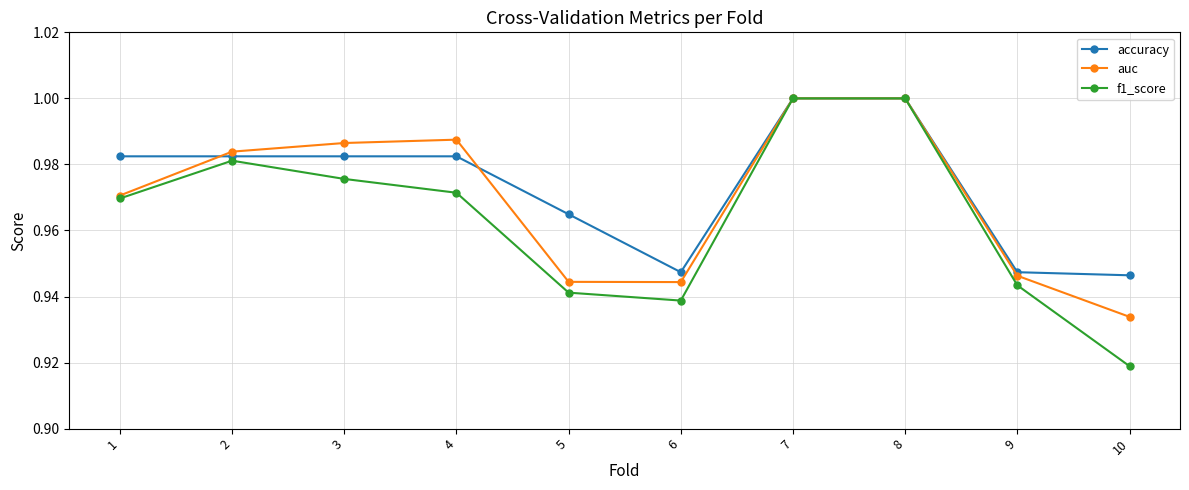

Between 2 and 7, which series saw the biggest shift?

f1_score